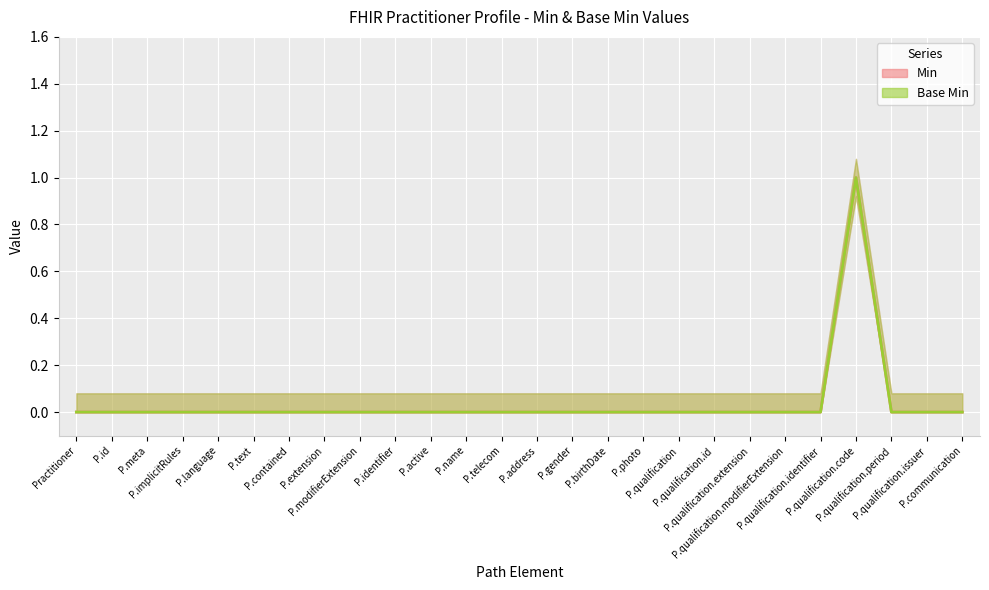

What position from the right is P.modifierExtension?

18